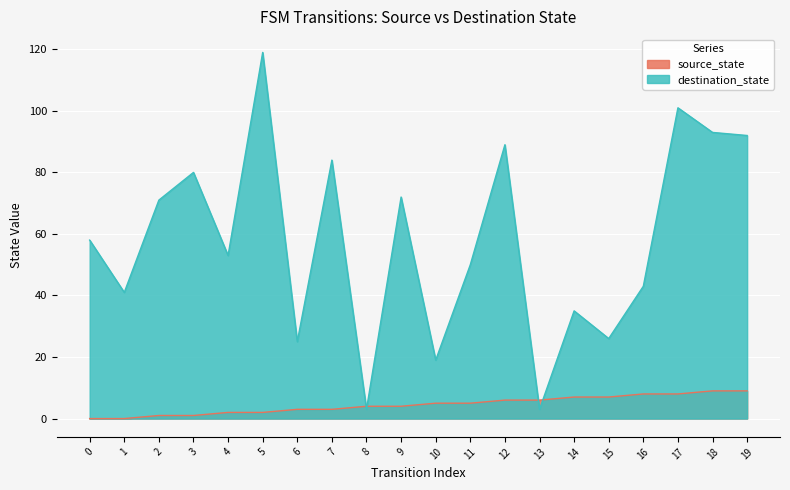

True or false: source_state and destination_state cross at least once.

True